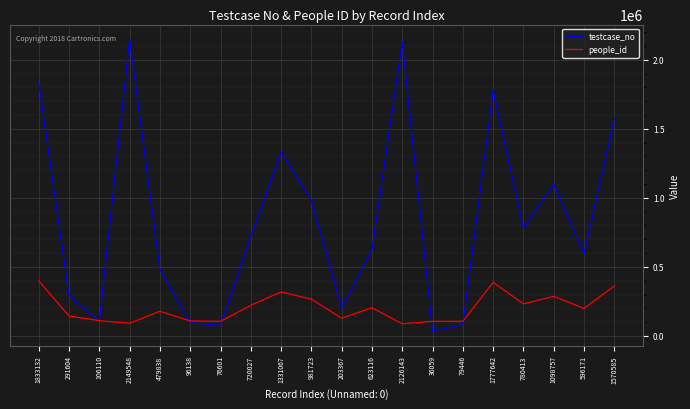

True or false: testcase_no and people_id cross at least once.

True